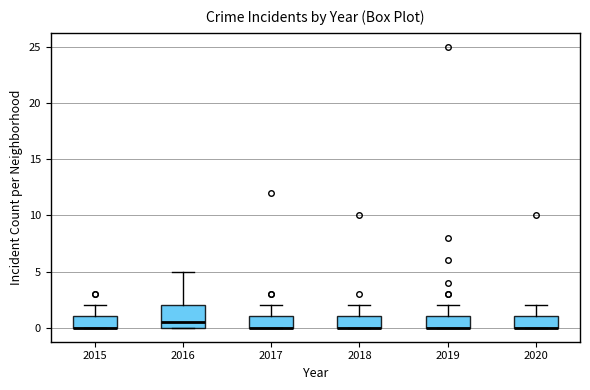

Reading left to right, read every box against the y-axis: the position of its median line, the range the box covers, and the ends of its whiskers. The values are not printed on the chart, so give them approximately, as read against the axis.

2015: median 0.0 (drawn on the box's lower edge), box 0.0 to 1.0, whiskers 0.0 to 2.0
2016: median 0.5, box 0.0 to 2.0, whiskers 0.0 to 5.0
2017: median 0.0 (drawn on the box's lower edge), box 0.0 to 1.0, whiskers 0.0 to 2.0
2018: median 0.0 (drawn on the box's lower edge), box 0.0 to 1.0, whiskers 0.0 to 2.0
2019: median 0.0 (drawn on the box's lower edge), box 0.0 to 1.0, whiskers 0.0 to 2.0
2020: median 0.0 (drawn on the box's lower edge), box 0.0 to 1.0, whiskers 0.0 to 2.0